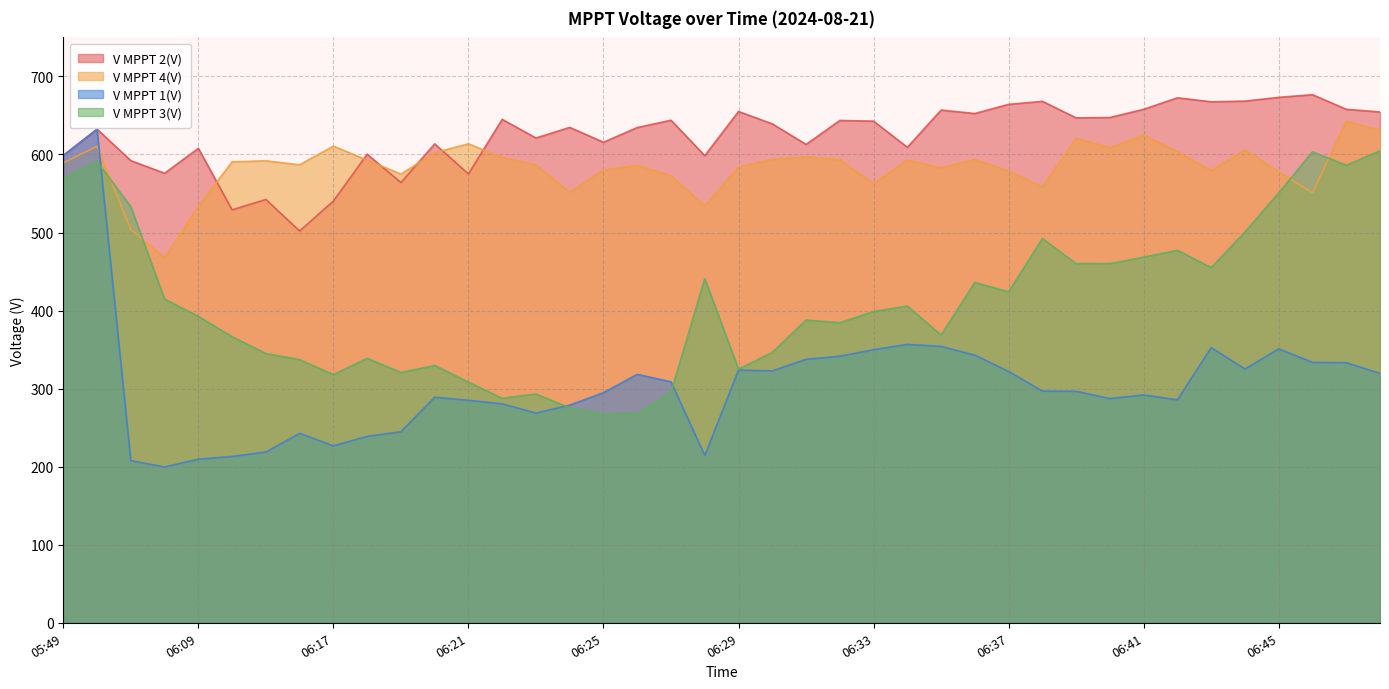

Between 05:54 and 06:32, which series saw the biggest shift?

V MPPT 1(V)